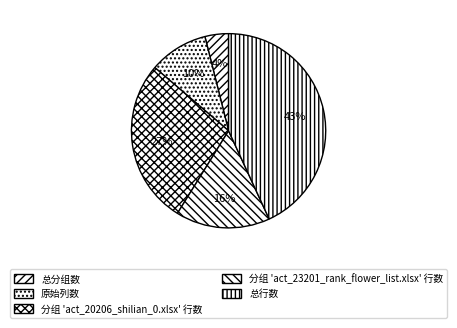

What is the total percentage of 分组 'act_20206_shilian_0.xlsx' 行数 and 总行数?

70.6%